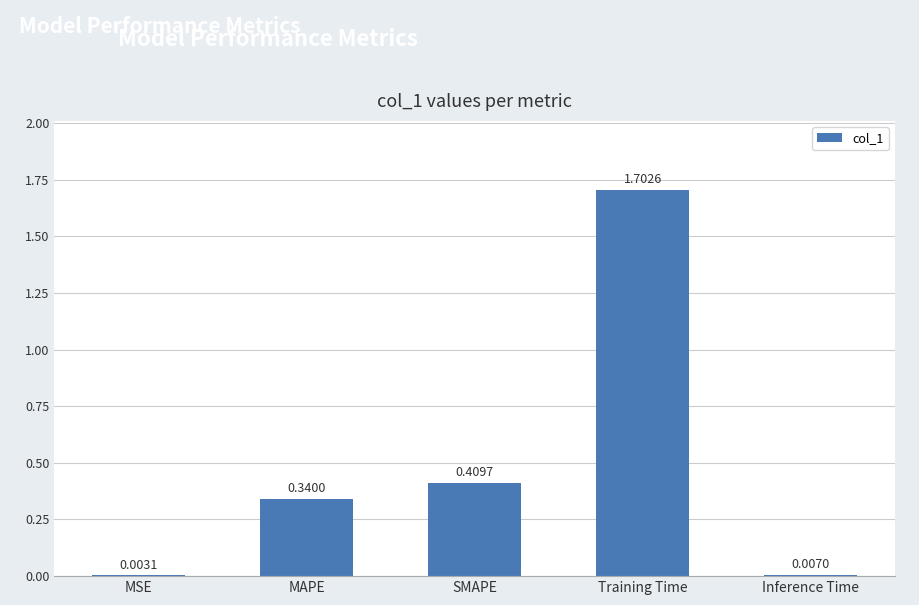

What is the sum of all values?

2.5